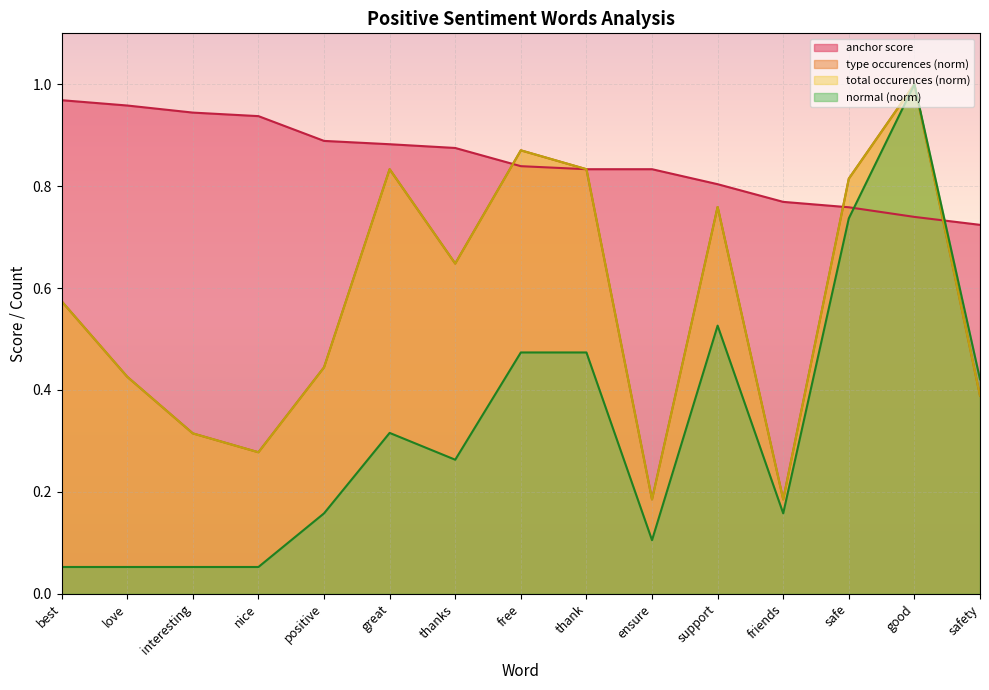

At how many categories does at least one series exceed 0?

15